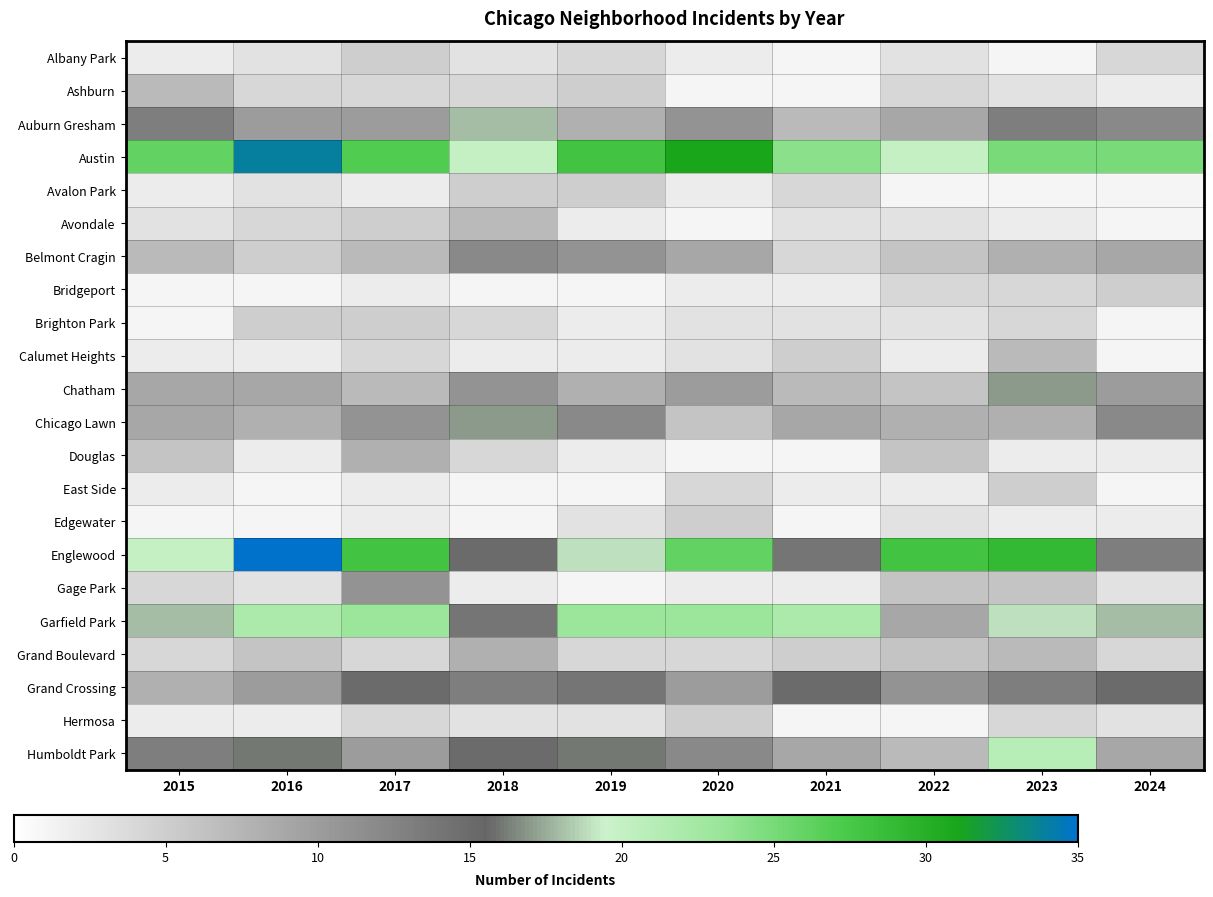

The Bridgeport series shows 4.0 at 2022. True or false?

True